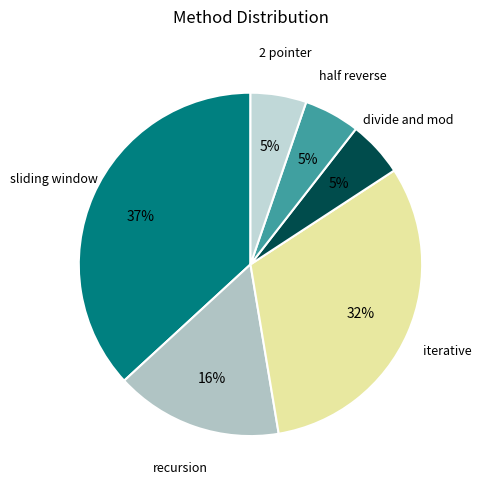

Rank the categories by value from highest to lowest.

sliding window, iterative, recursion, divide and mod, half reverse, 2 pointer